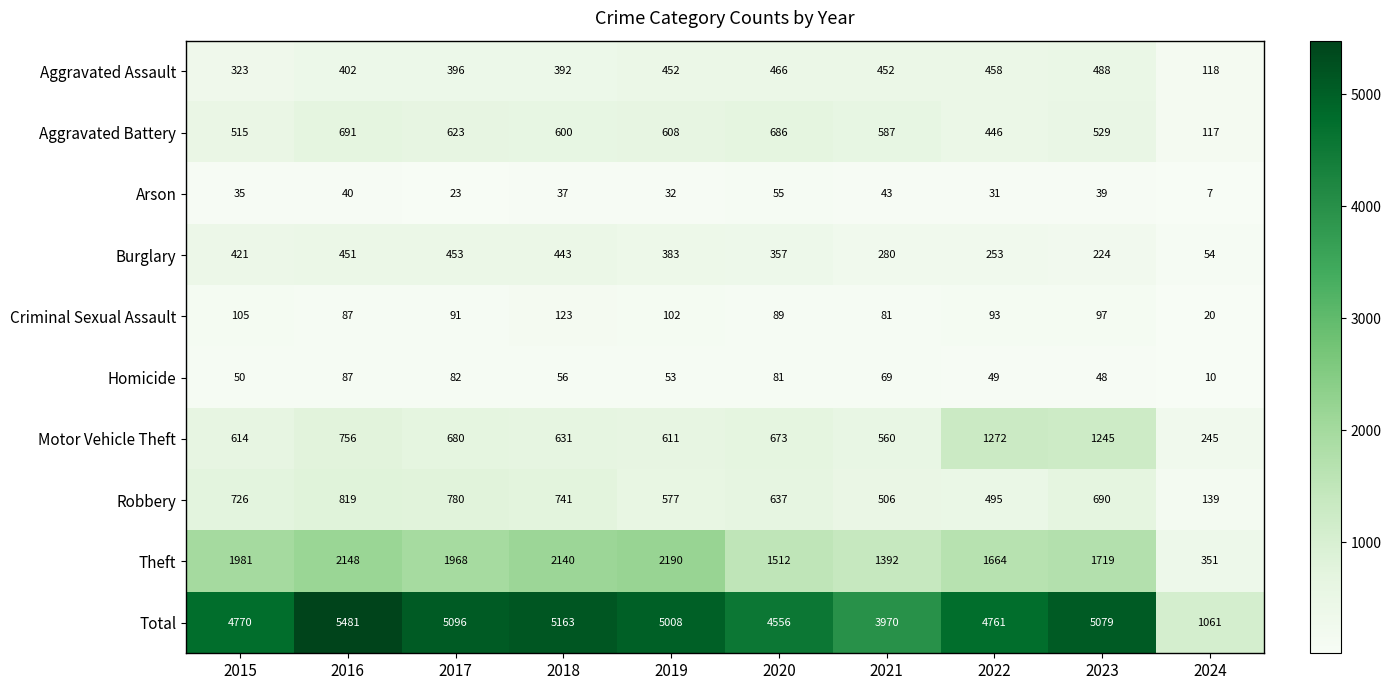

Which category has the lowest value across all series?

2024